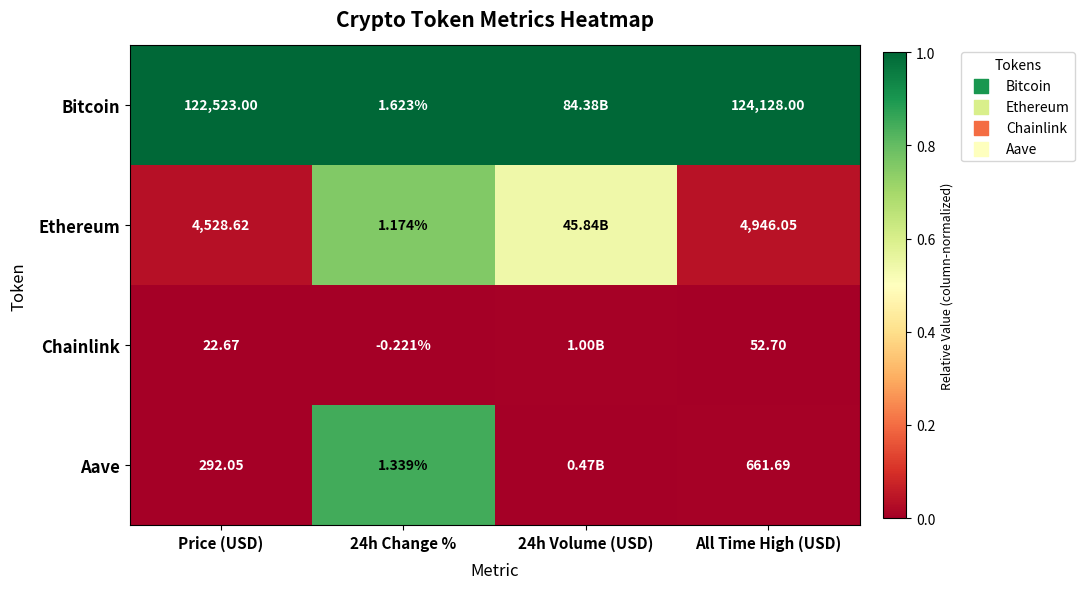

The value of Ethereum at Price (USD) is 0.1. True or false?

False